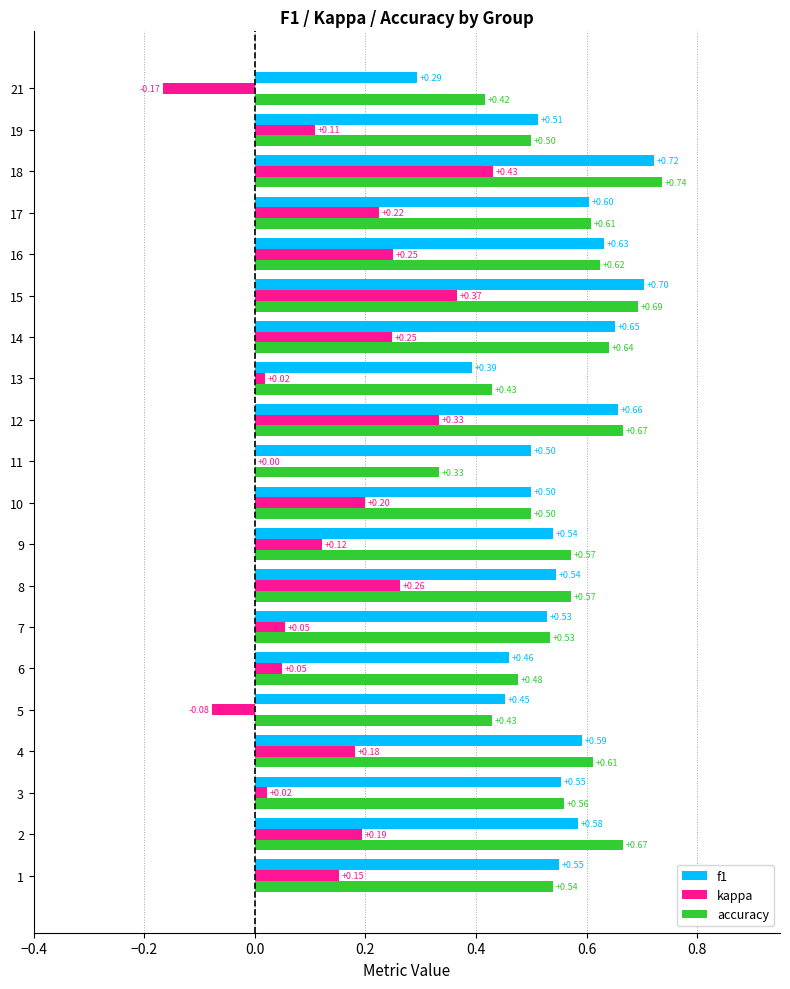

What is the sum of the accuracy values at 2 and 10?

1.2